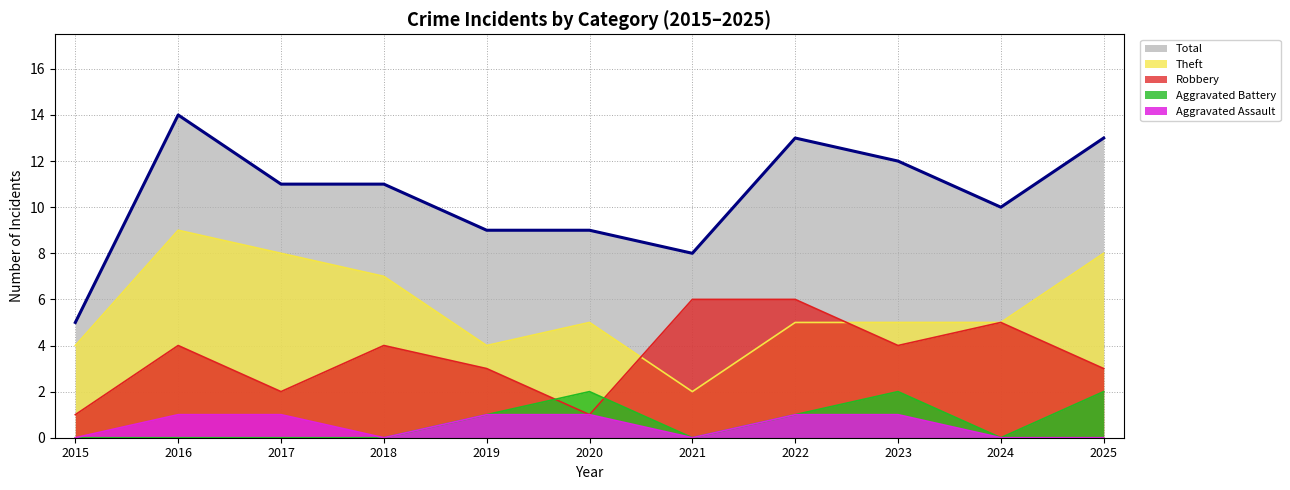

What are all the series names shown in the legend?

Total, Theft, Robbery, Aggravated Battery, Aggravated Assault